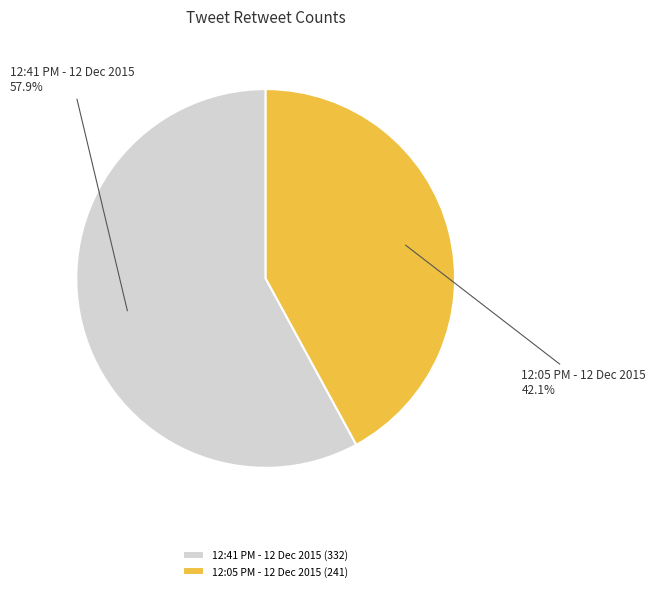

What is the ratio of the value at 12:05 PM - 12 Dec 2015 to the value at 12:41 PM - 12 Dec 2015?

0.7